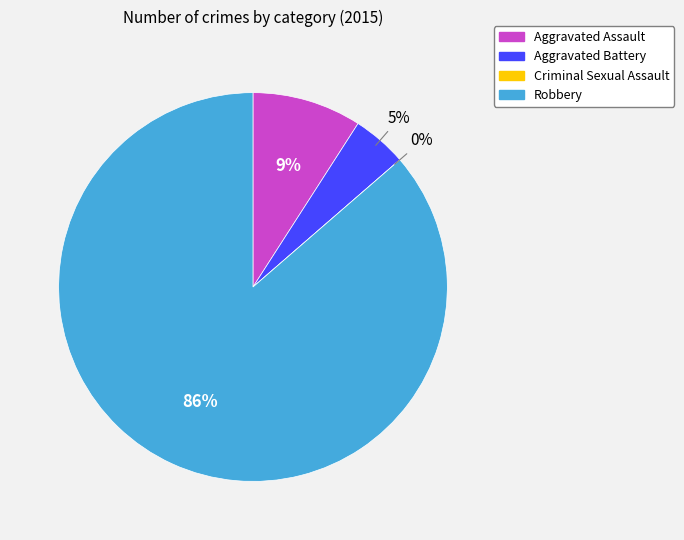

Which category has the biggest portion of the pie?

Robbery